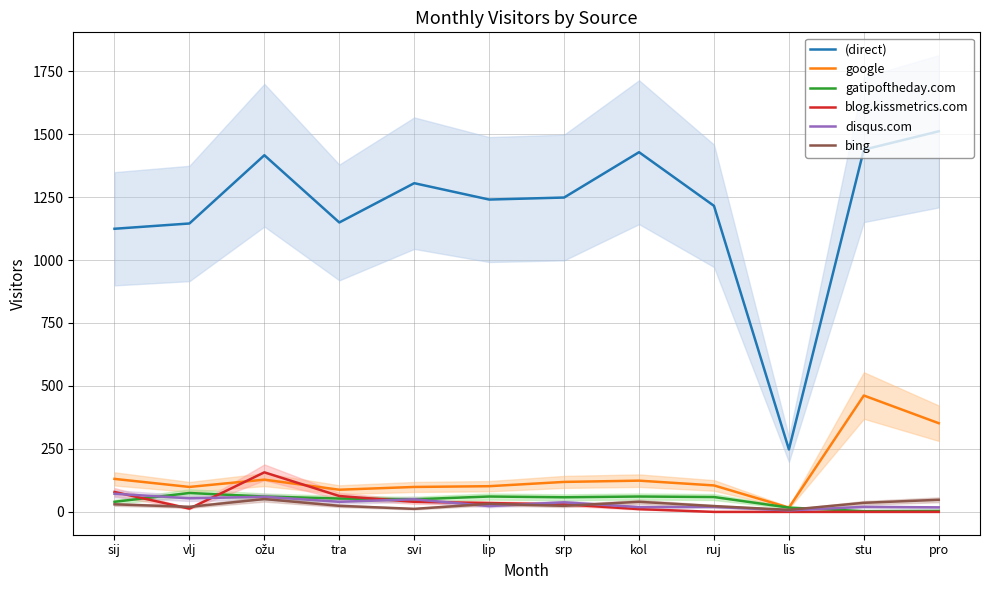

How many interior local valleys does the blog.kissmetrics.com series have?

1